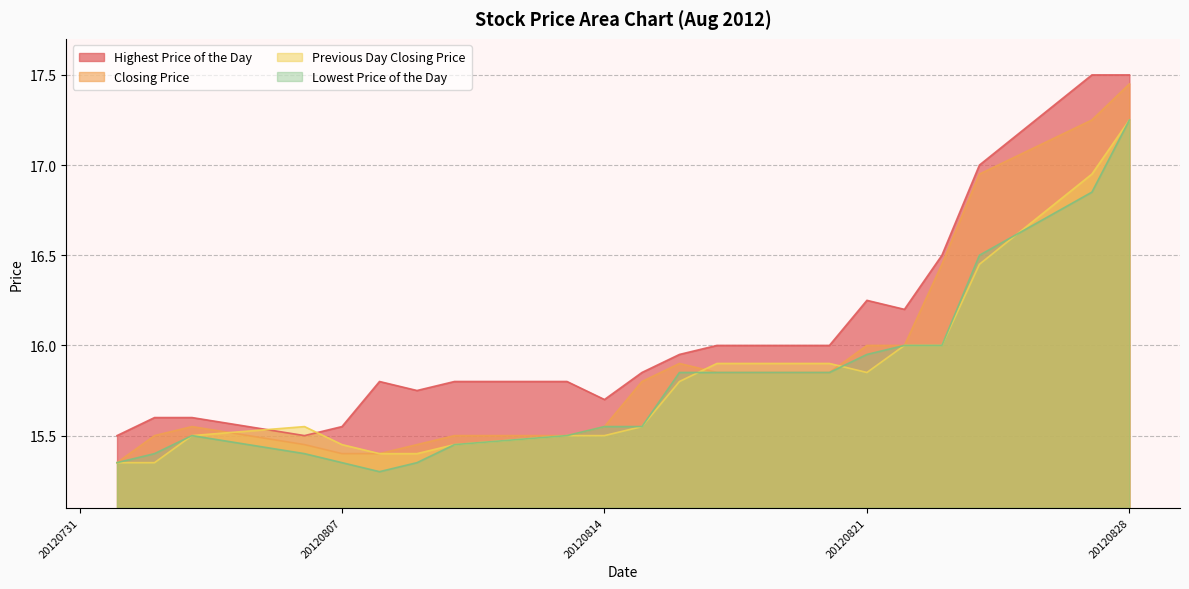

Which series has the largest total across all categories?

Highest Price of the Day